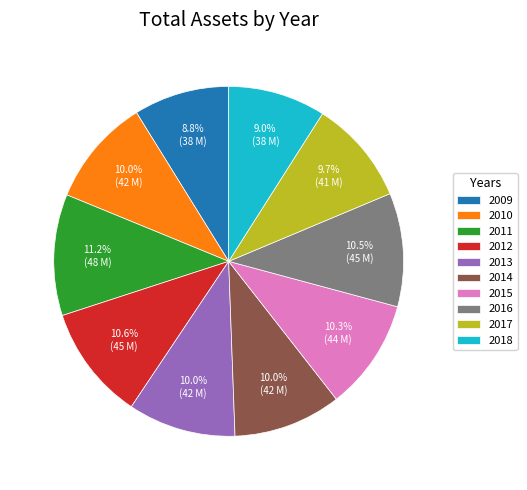

True or false: 2012 accounts for 22% of the total.

False